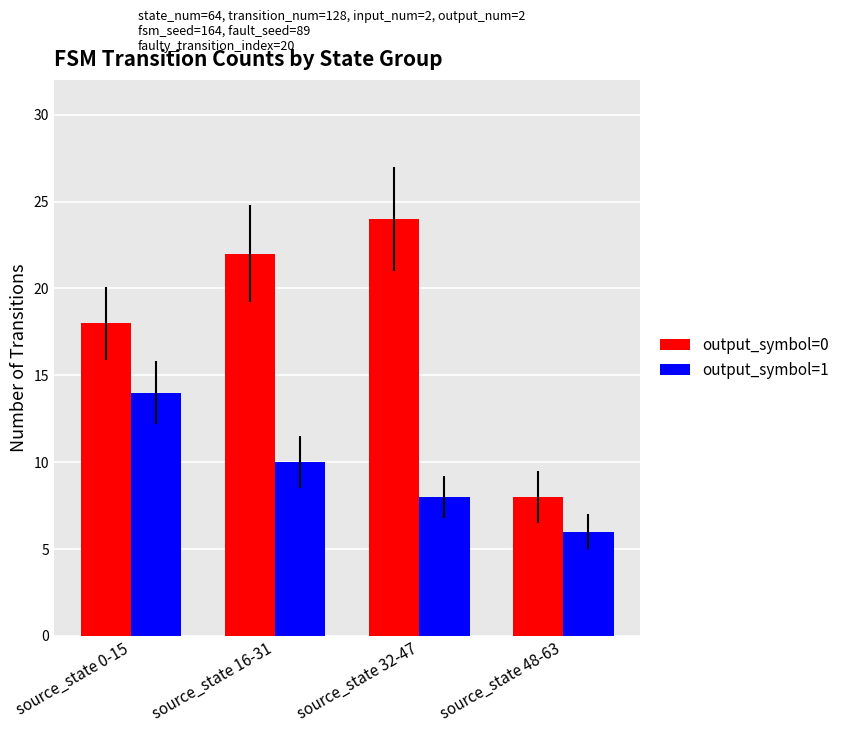

At which label is output_symbol=0 closest to 16?

source_state 0-15